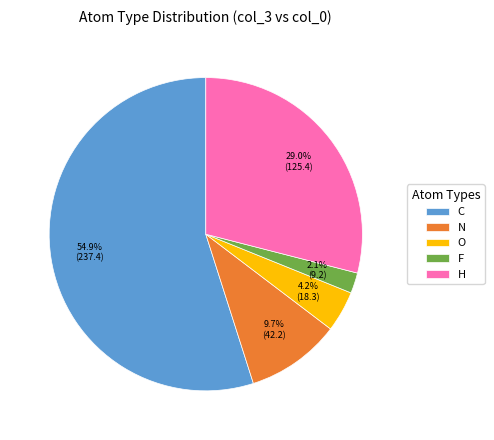

Count the number of slices in the pie.

5